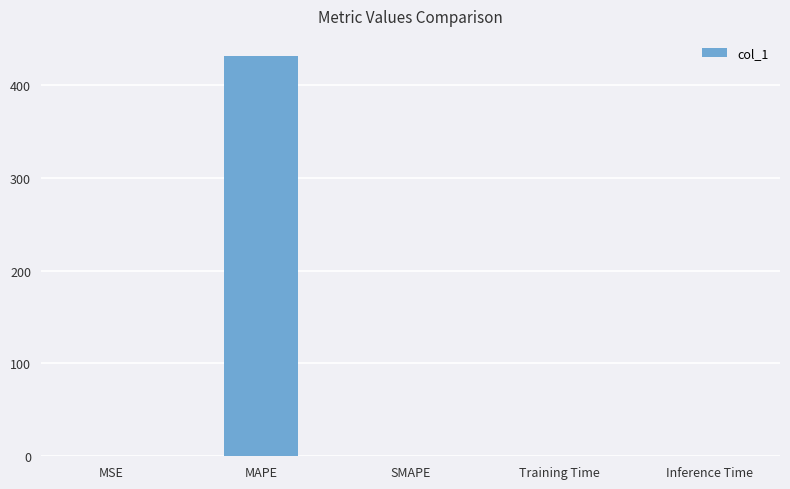

What is the greatest value displayed?

431.0